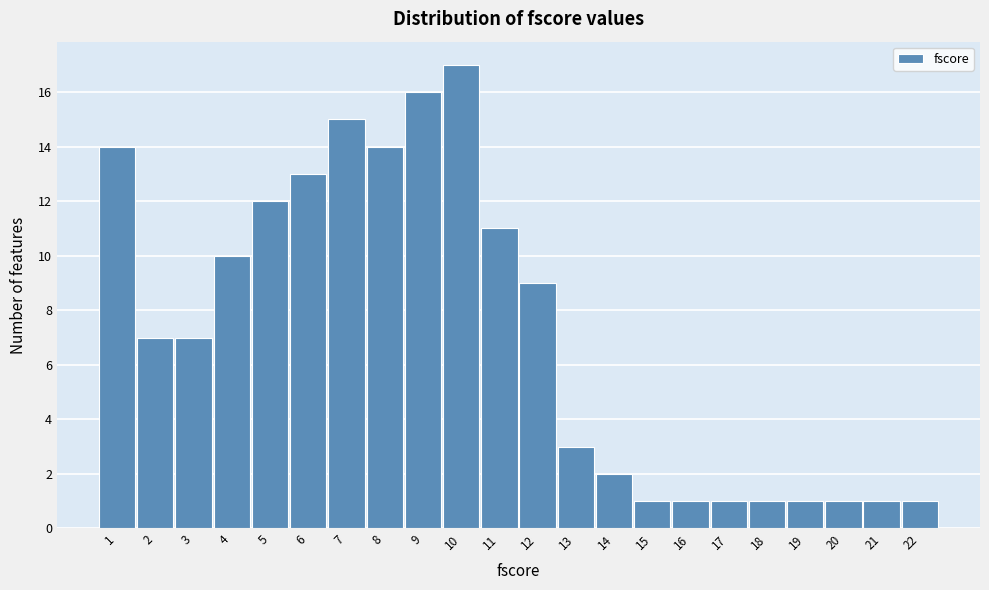

Reading left to right, list every bar in this chart as the range it spans on the x-axis followed by its height. The values are not printed on the chart, so give them approximately, as read against the axis.

0.5 to 1.5: 14
1.5 to 2.5: 7
2.5 to 3.5: 7
3.5 to 4.5: 10
4.5 to 5.5: 12
5.5 to 6.5: 13
6.5 to 7.5: 15
7.5 to 8.5: 14
8.5 to 9.5: 16
9.5 to 10.5: 17
10.5 to 11.5: 11
11.5 to 12.5: 9
12.5 to 13.5: 3
13.5 to 14.5: 2
14.5 to 15.5: 1
15.5 to 16.5: 1
16.5 to 17.5: 1
17.5 to 18.5: 1
18.5 to 19.5: 1
19.5 to 20.5: 1
20.5 to 21.5: 1
21.5 to 22.5: 1